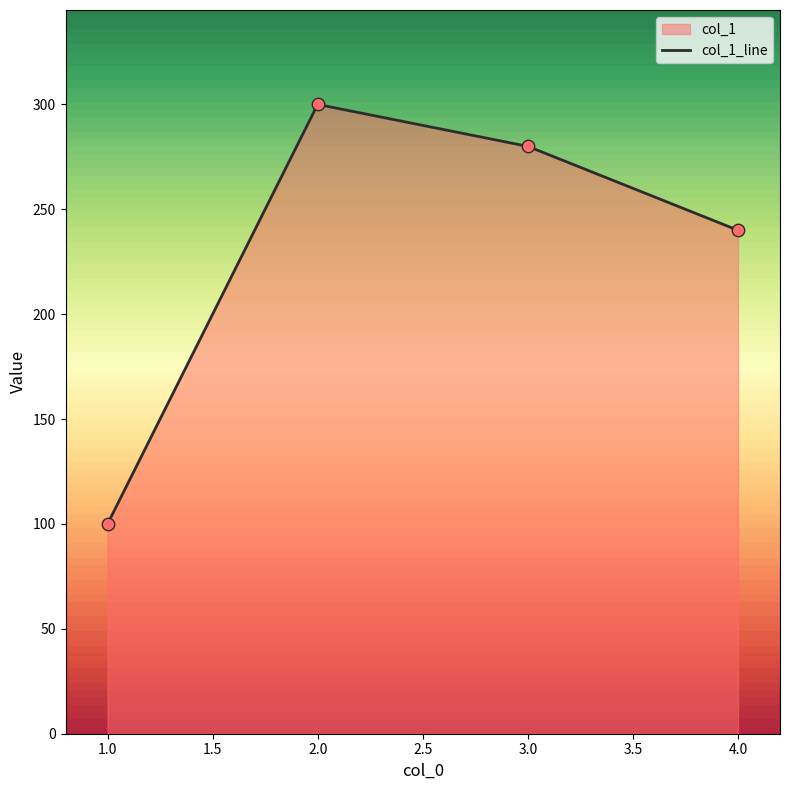

Which has a higher value, 1.0 or 4.0?

4.0